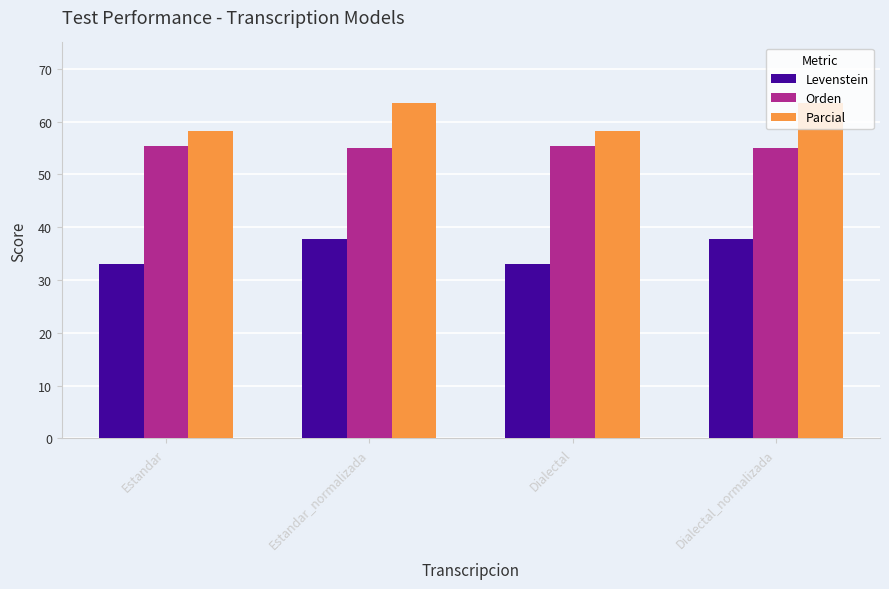

What is the total value across all series at Estandar?

146.8